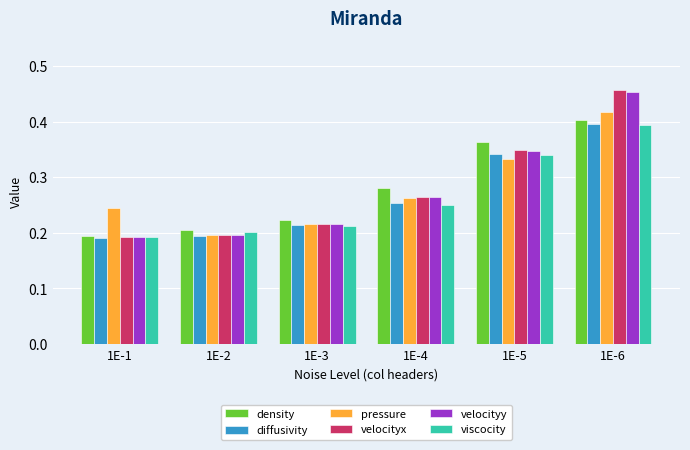

List the labels in order of viscocity value, largest first.

1E-6, 1E-5, 1E-4, 1E-3, 1E-2, 1E-1